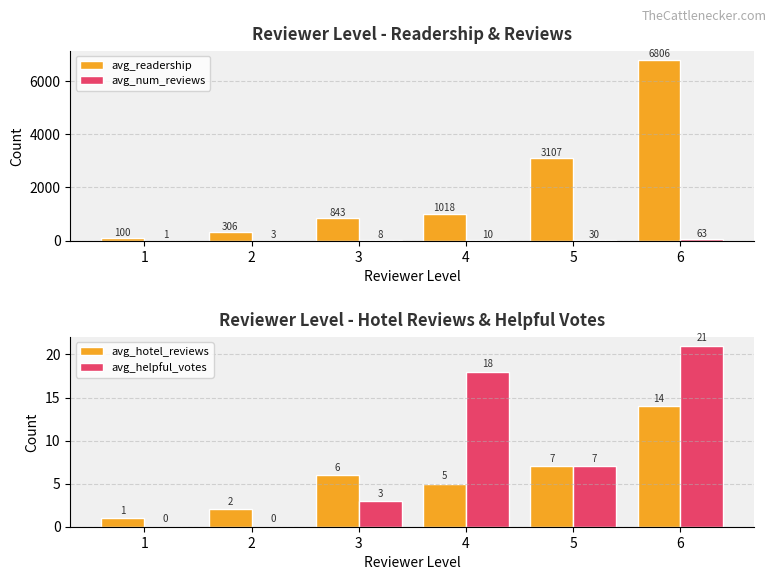

Is the value of avg_num_reviews at 5 greater than the value of avg_helpful_votes at 5?

Yes